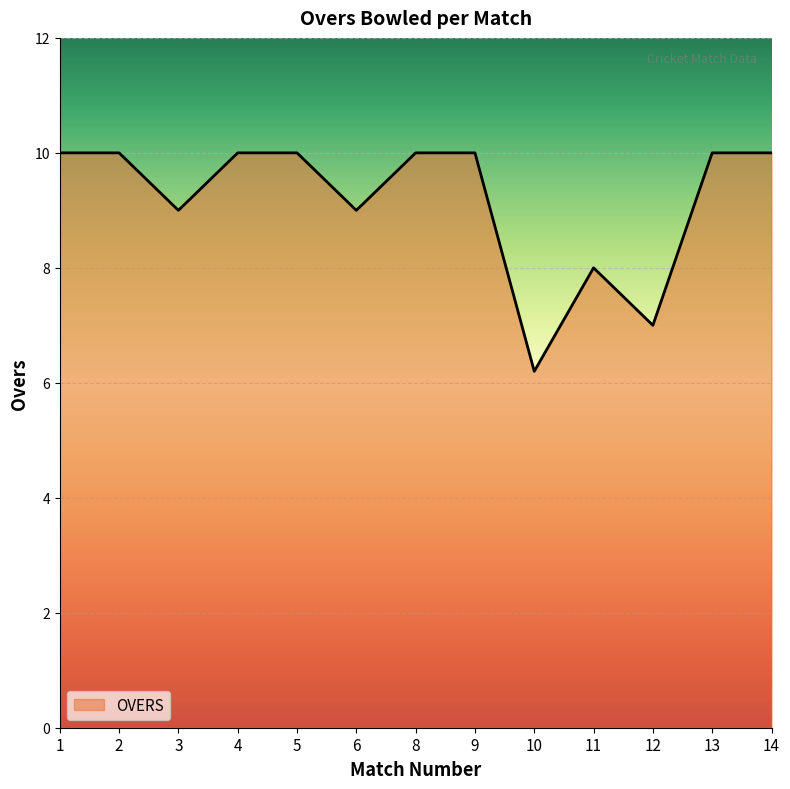

What is the maximum value shown in the chart?

10.0